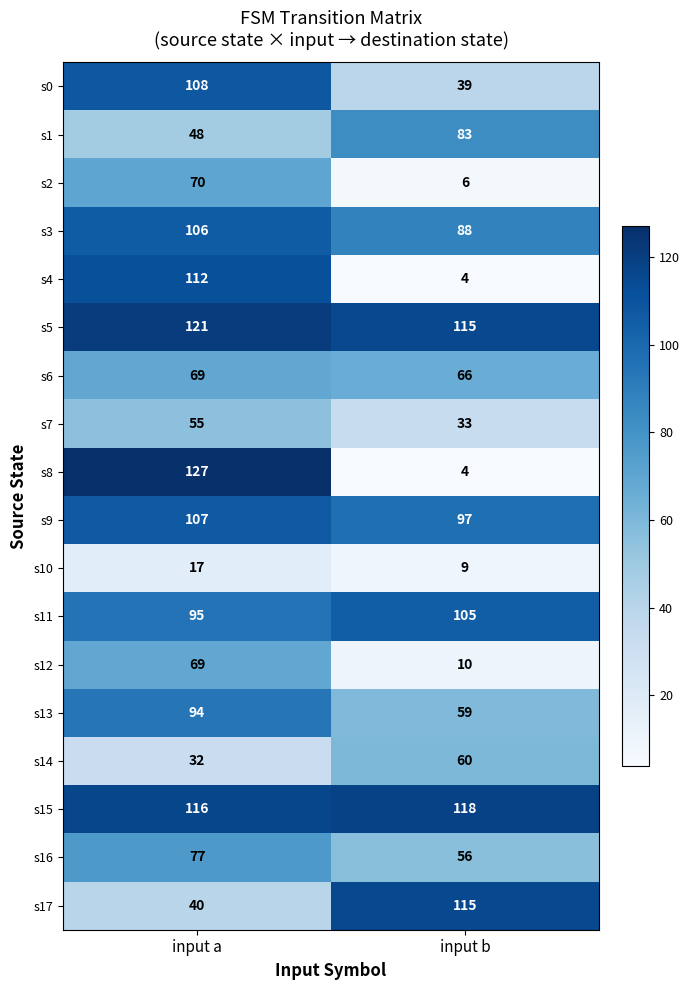

Is it true that s2 equals 6 at input b?

True